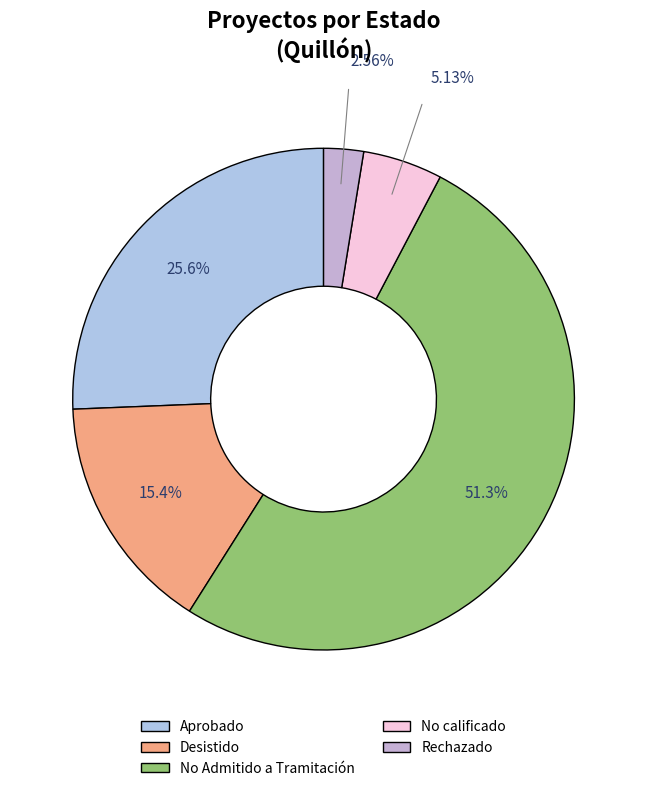

Count the number of slices in the pie.

5